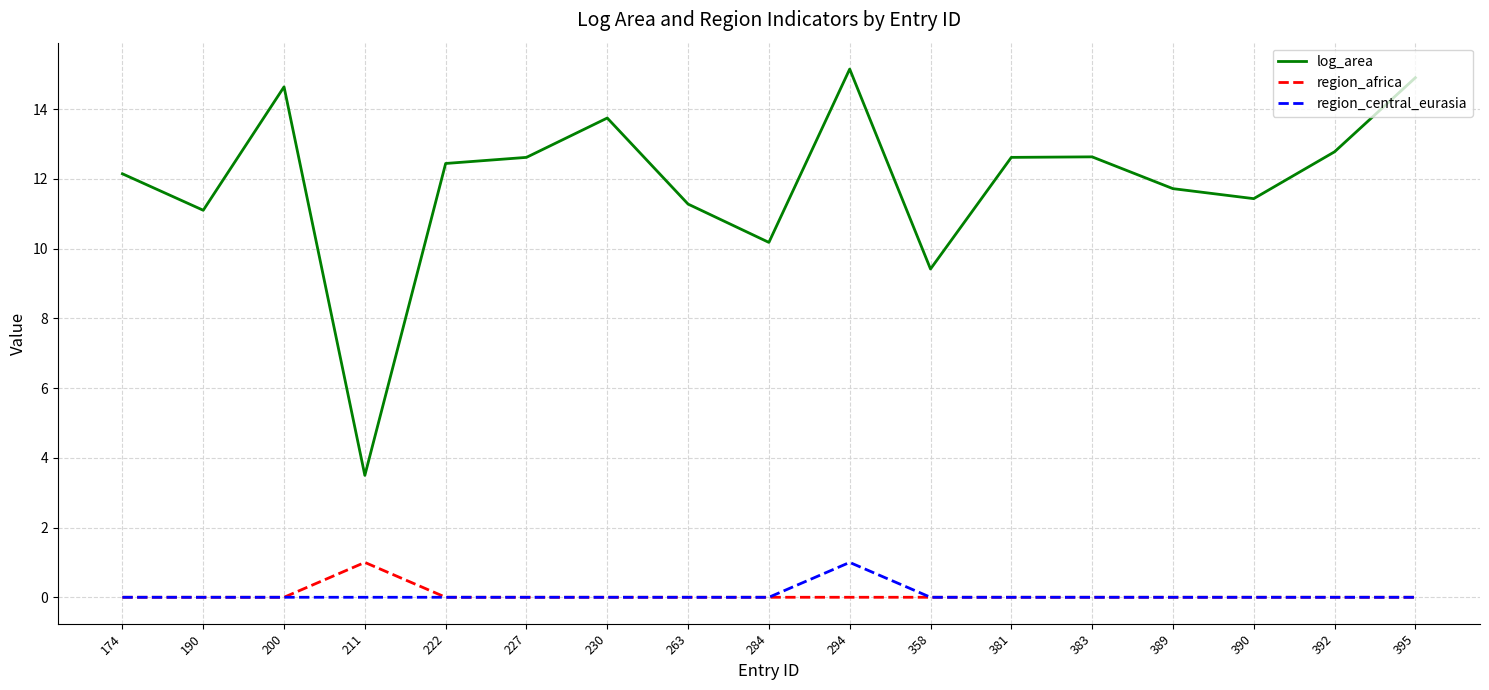

The value of log_area at 390 is 18.8. True or false?

False